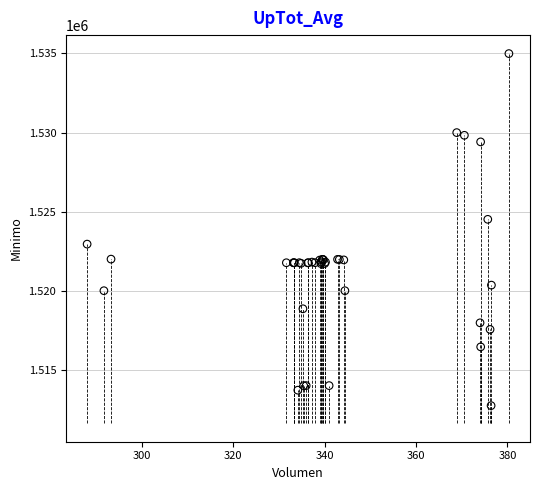

What Y value in the scatter plot is closest to 1523862?

1524513